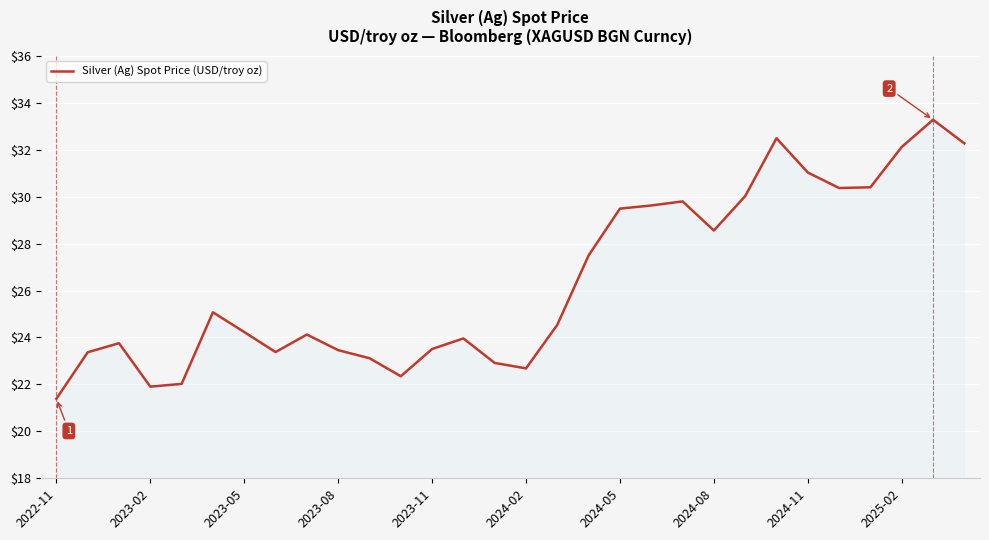

What is the smallest value displayed?

21.4